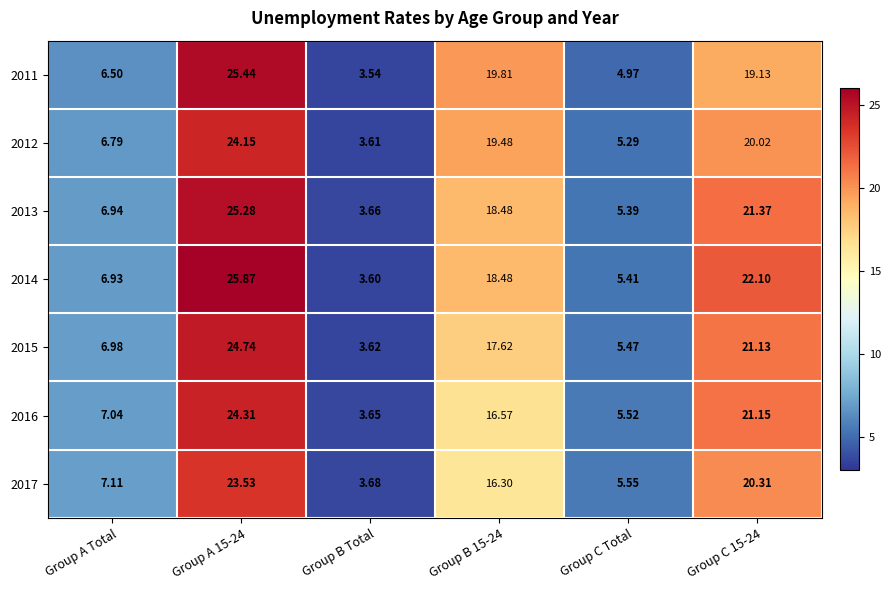

Is the value of 2016 at Group A Total greater than the value of 2012 at Group A Total?

Yes